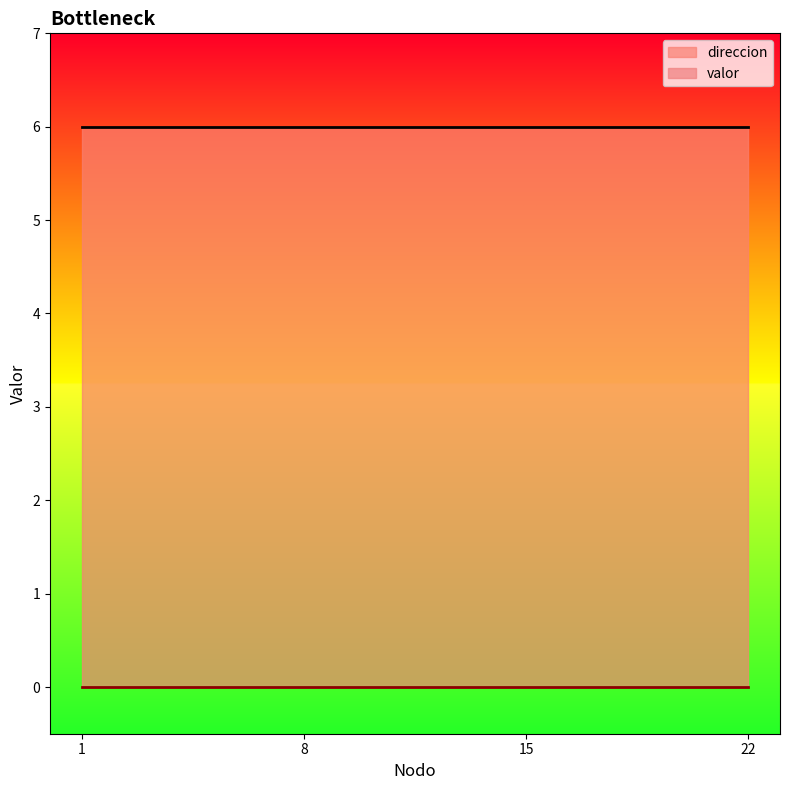

True or false: direccion and valor intersect in this chart.

False